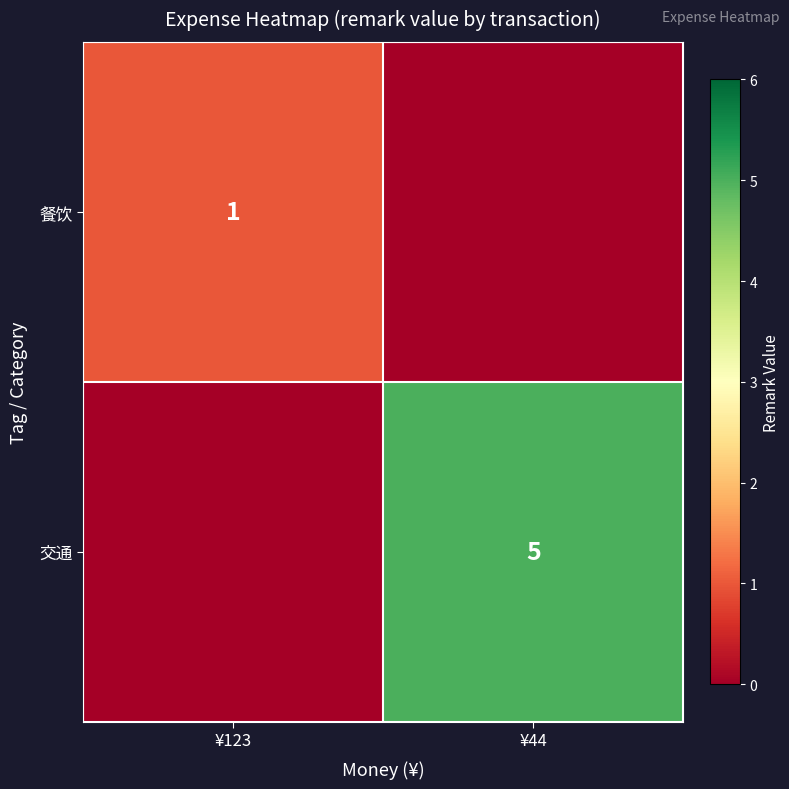

At which category is the sum across all series the highest?

¥44